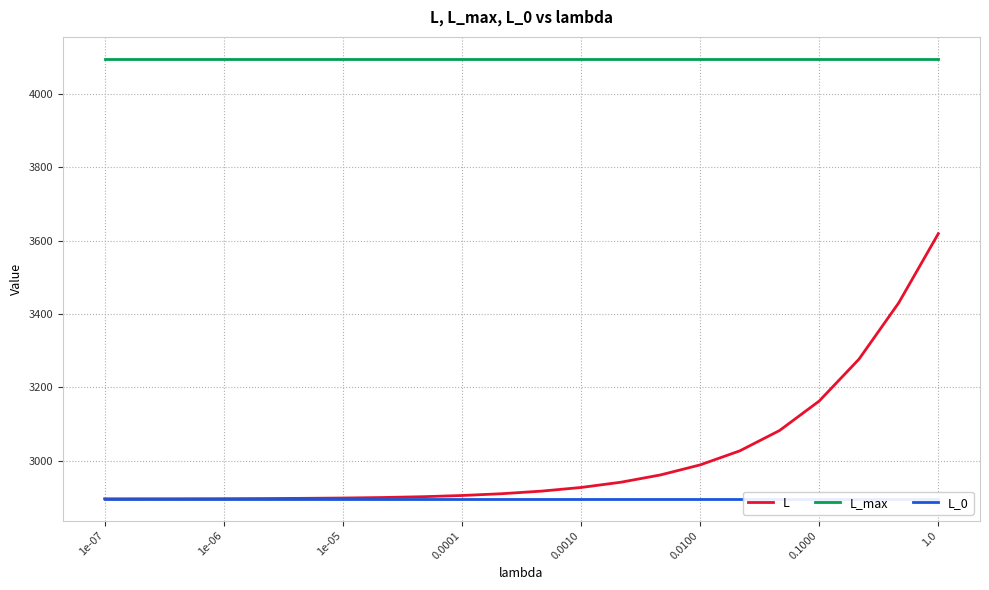

What is the highest value of the L series?

3619.3